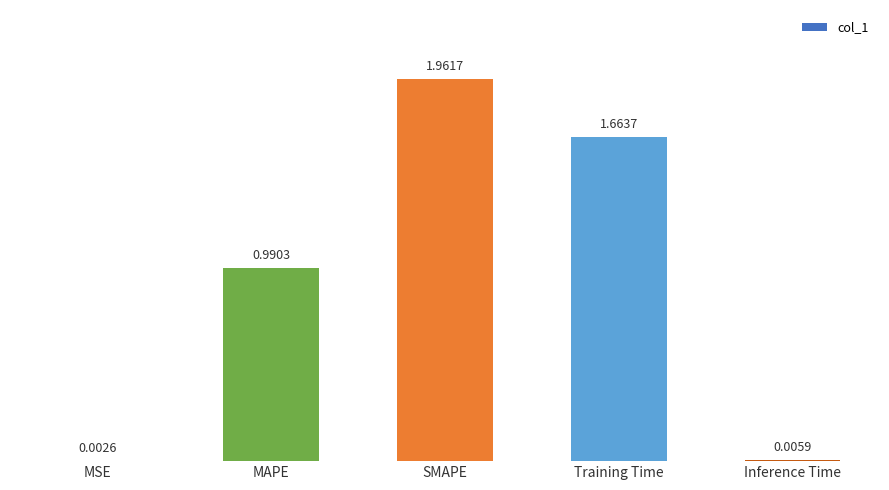

What is the change in value from MSE to SMAPE?

+2.0